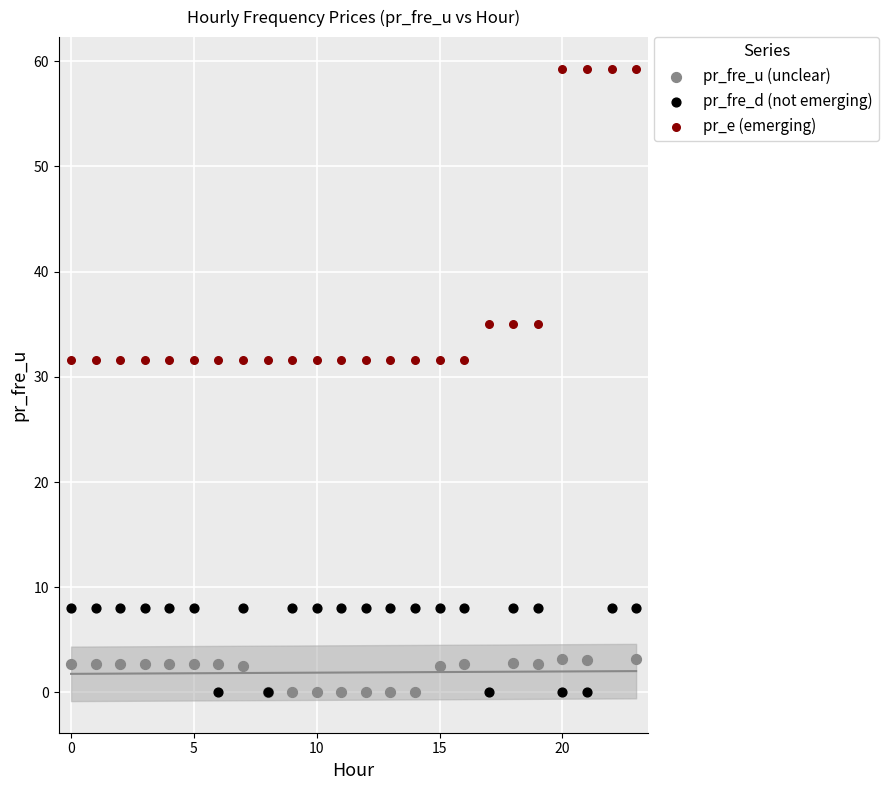

Which series has the largest Y range (max minus min)?

pr_e (emerging)